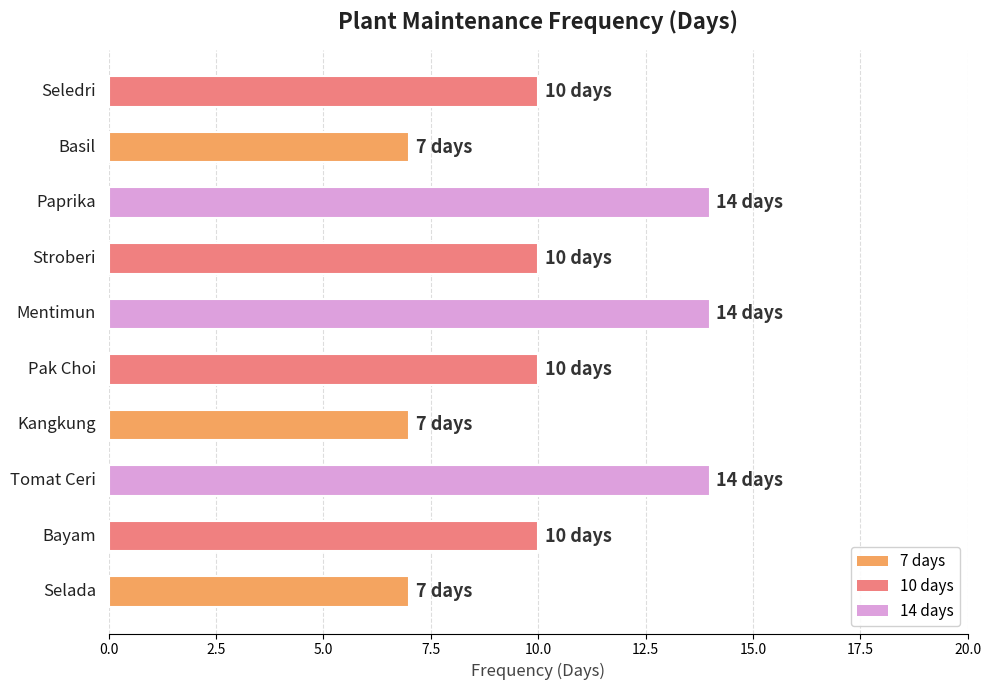

What is the greatest value displayed?

14